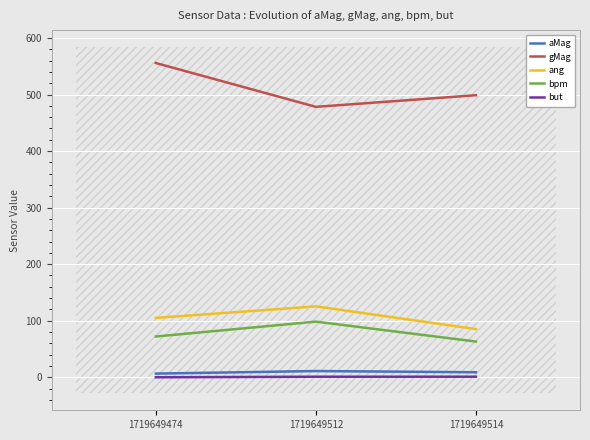

What is the value of the bpm point at the 3rd from the left?

63.2